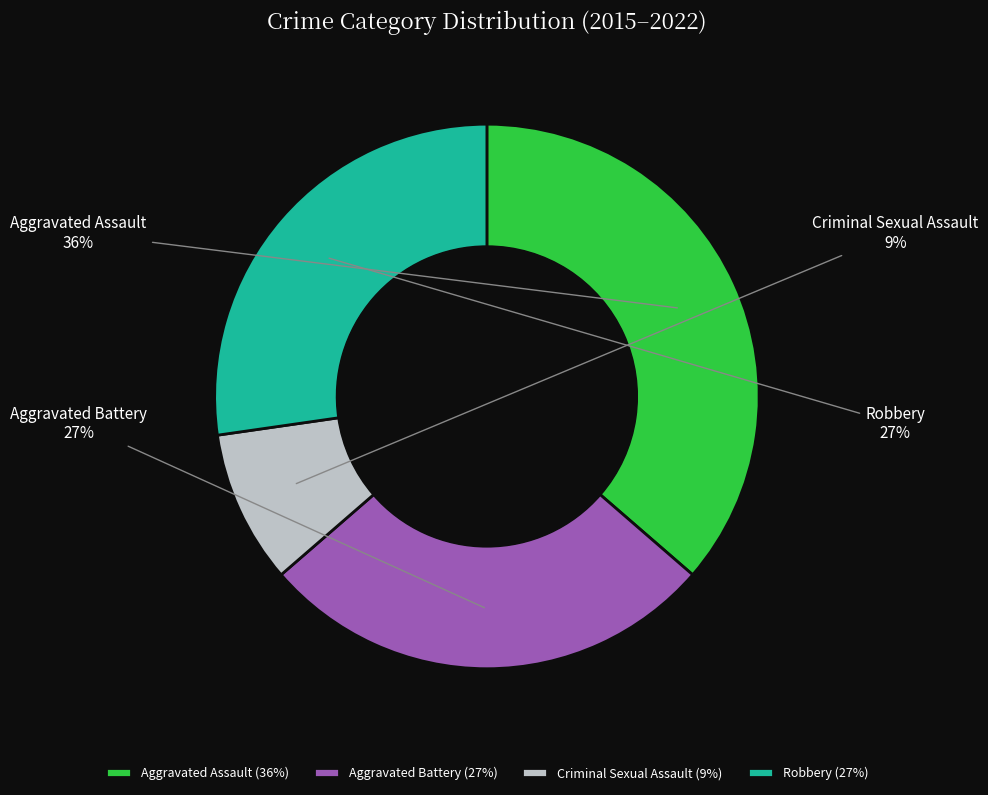

True or false: Criminal Sexual Assault accounts for 1% of the total.

False